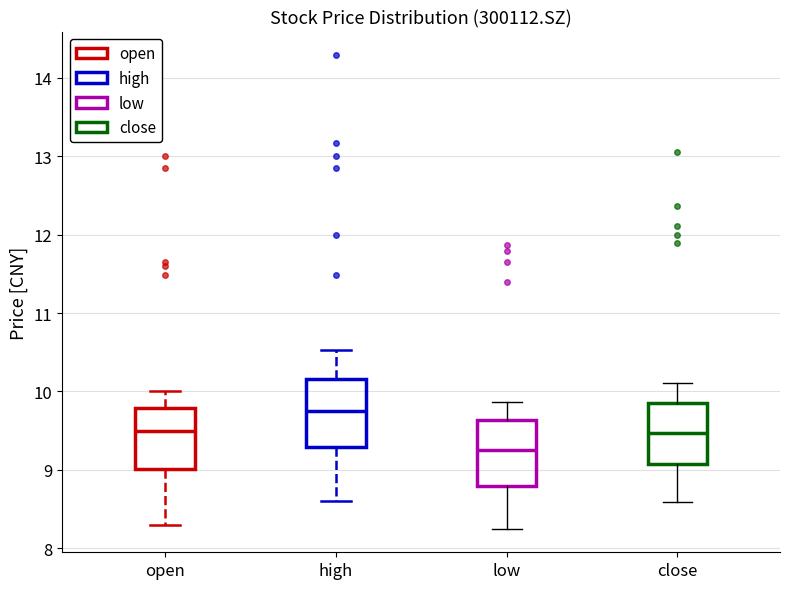

Which box's median line is the highest?

high